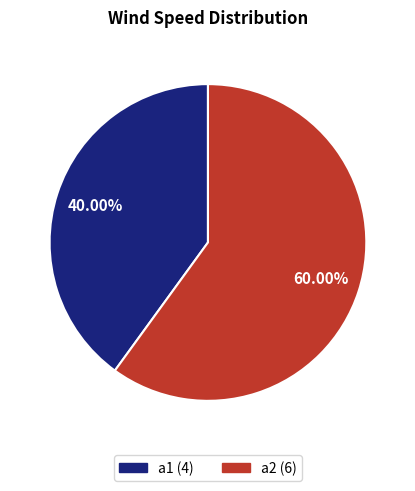

Approximately how many times larger is the value at a1 compared to a2?

0.7